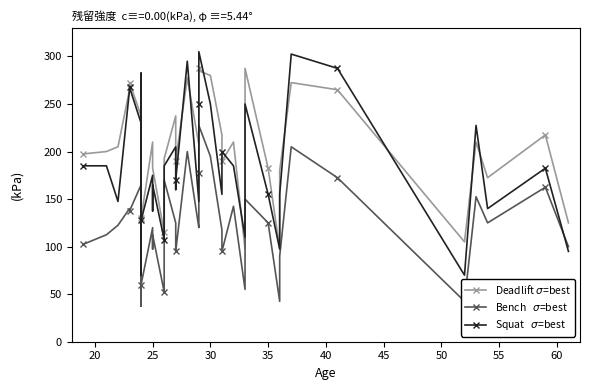

True or false: Bench   $\sigma$=best and Deadlift $\sigma$=best intersect in this chart.

False